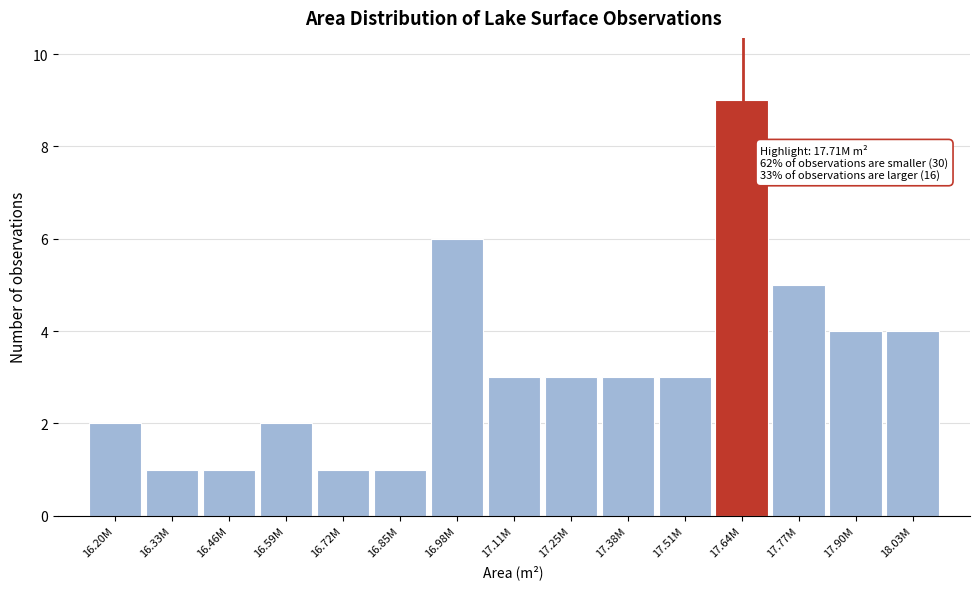

Reading right to left, what are all the values shown in this chart?

4	4	5	9	3	3	3	3	6	1	1	2	1	1	2